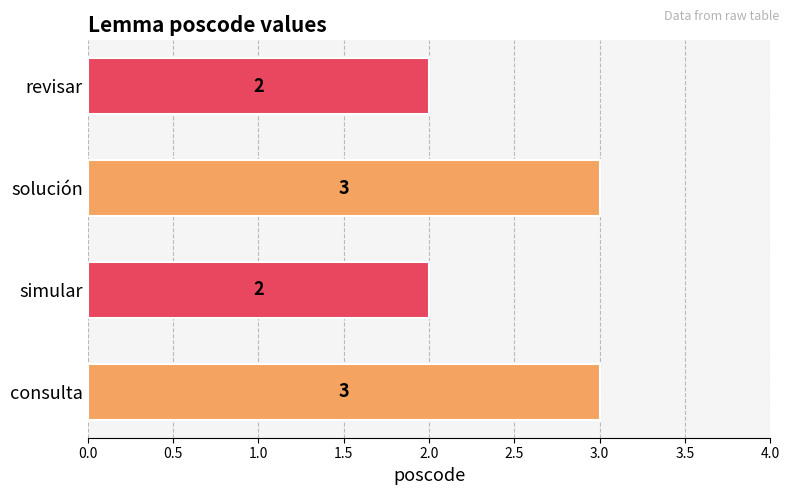

What is the sum of the values at solución and revisar?

5